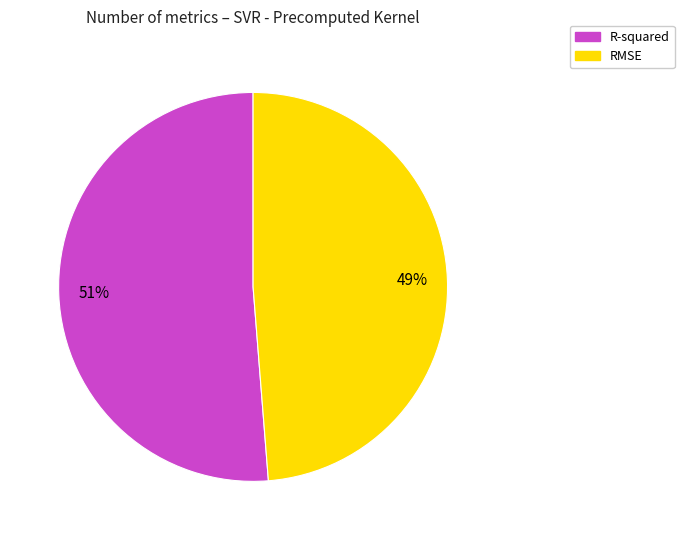

Which slice is the smallest?

RMSE